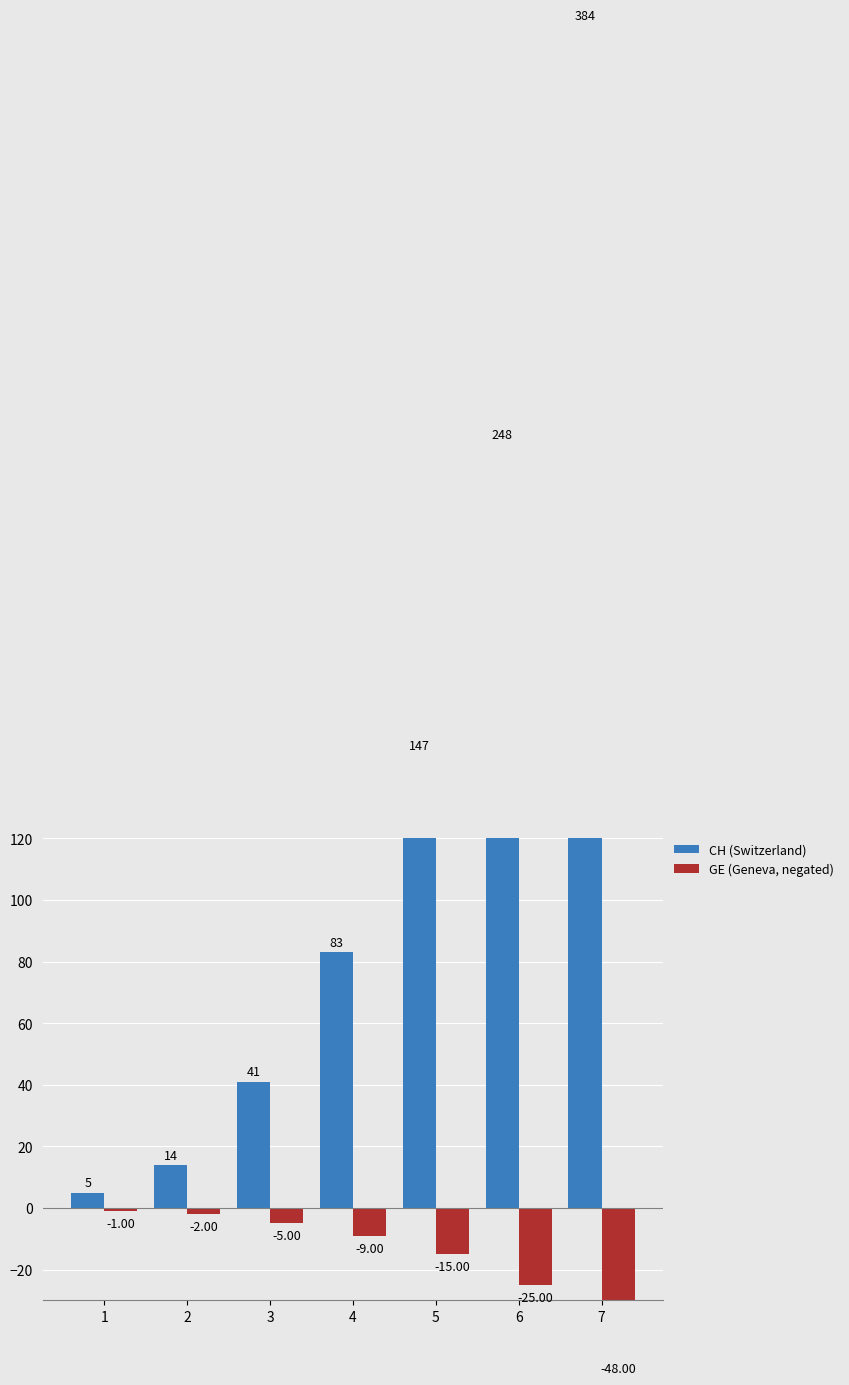

At 1, list the series in order from smallest to largest.

GE (Geneva, negated), CH (Switzerland)